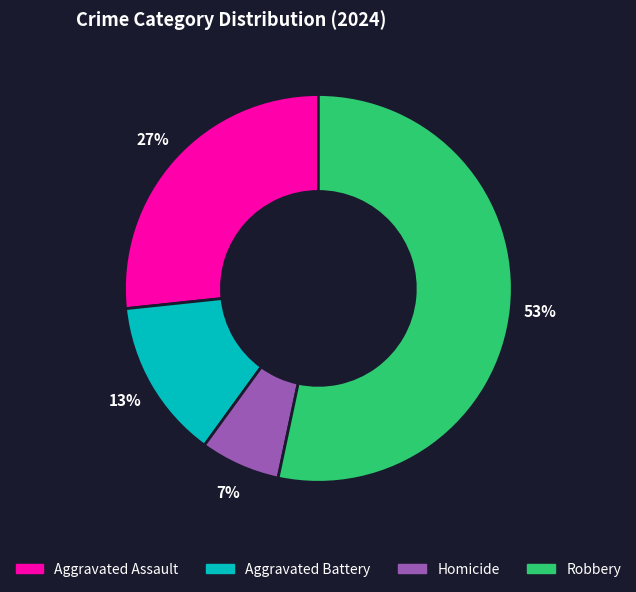

To the nearest percent, what is the average slice percentage?

25%